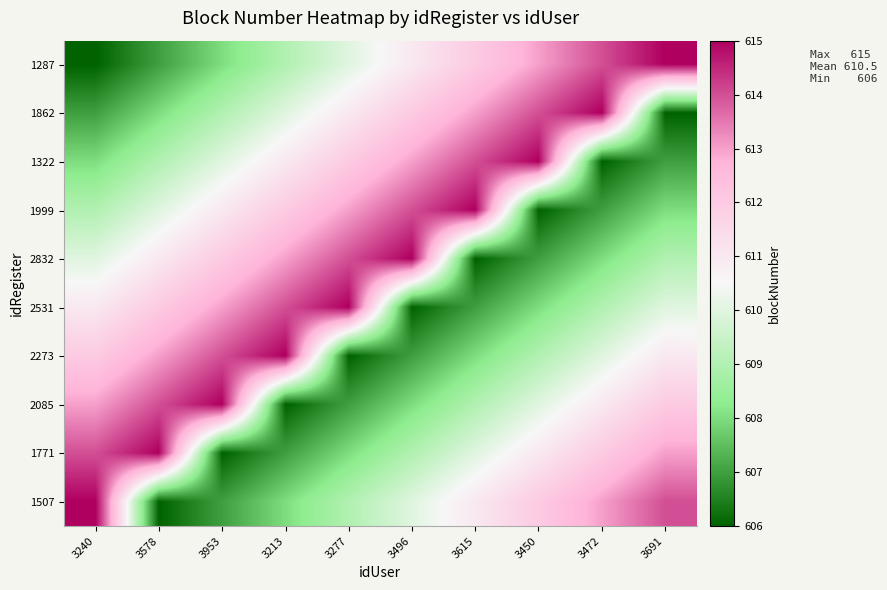

At which category is the sum across all series the highest?

3240